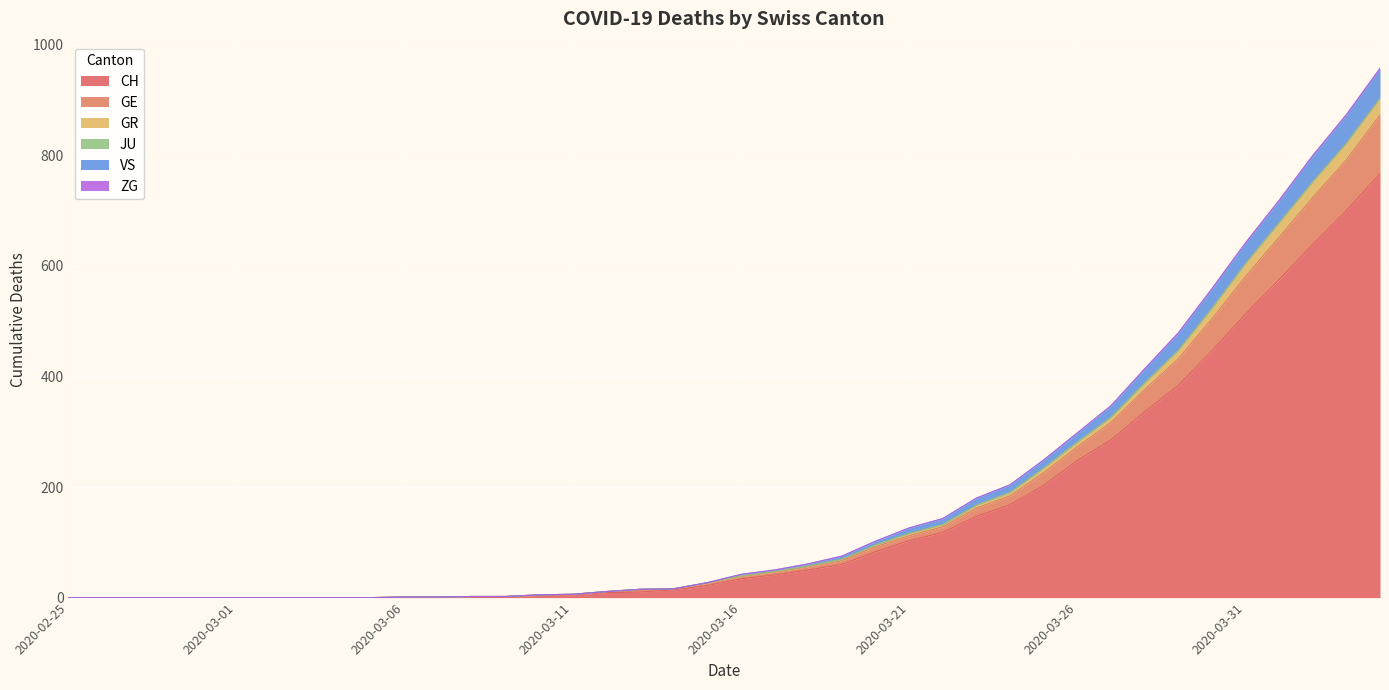

True or false: VS and GR intersect in this chart.

False